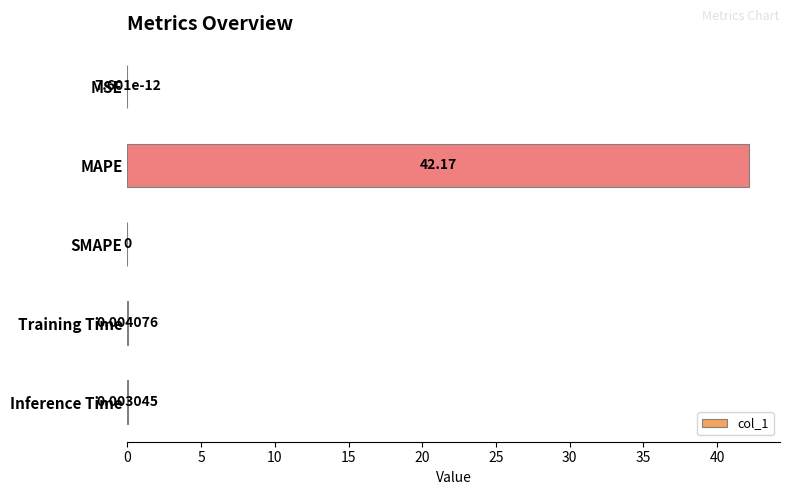

What is the sum of all values?

42.2